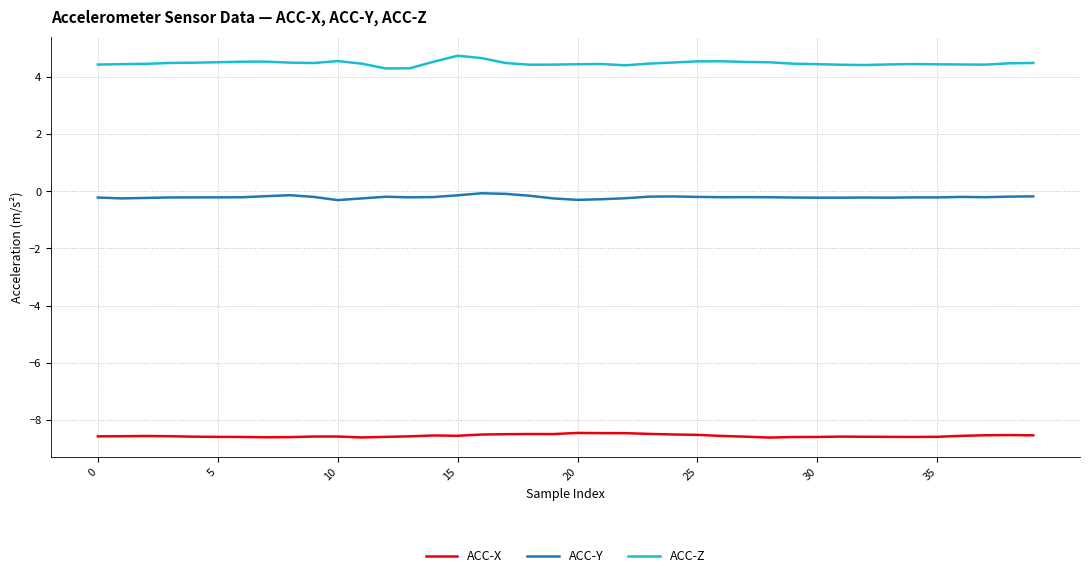

What is the difference between the maximum and minimum values in the ACC-X series?

0.2